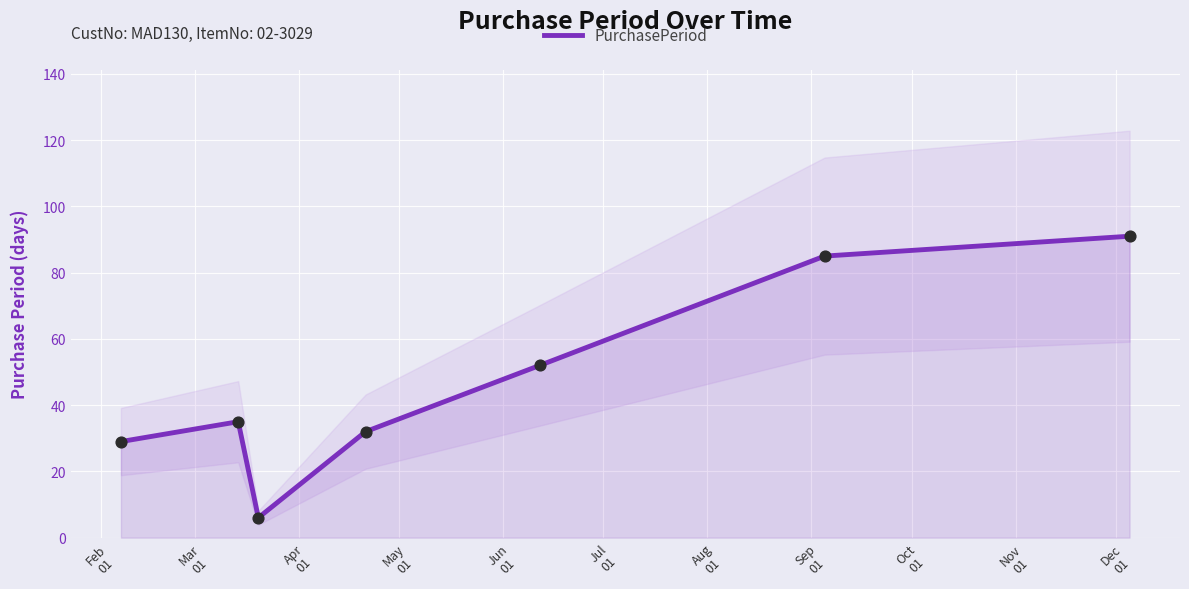

Between Feb
01 and Jun
01, which is larger?

Jun
01